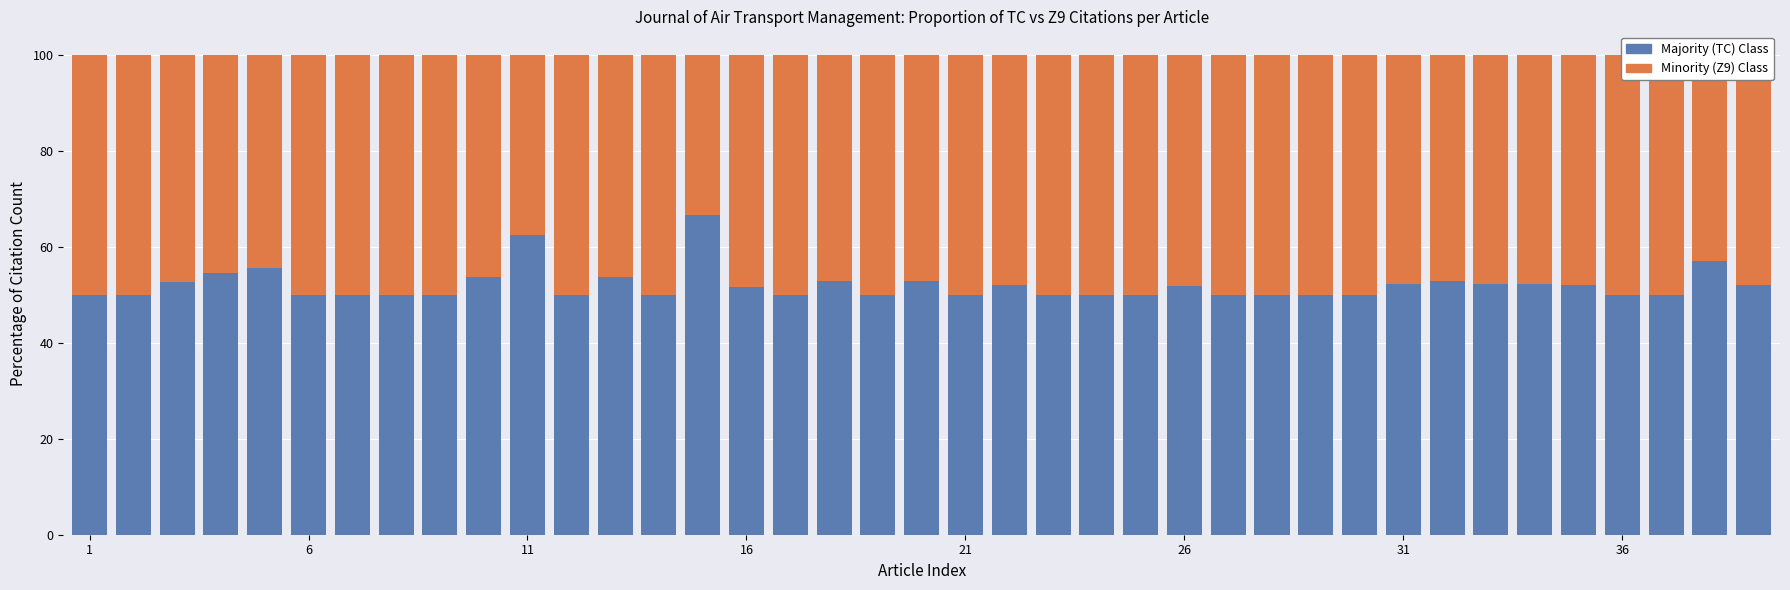

Which series has the widest spread of values?

Minority (Z9) Citations